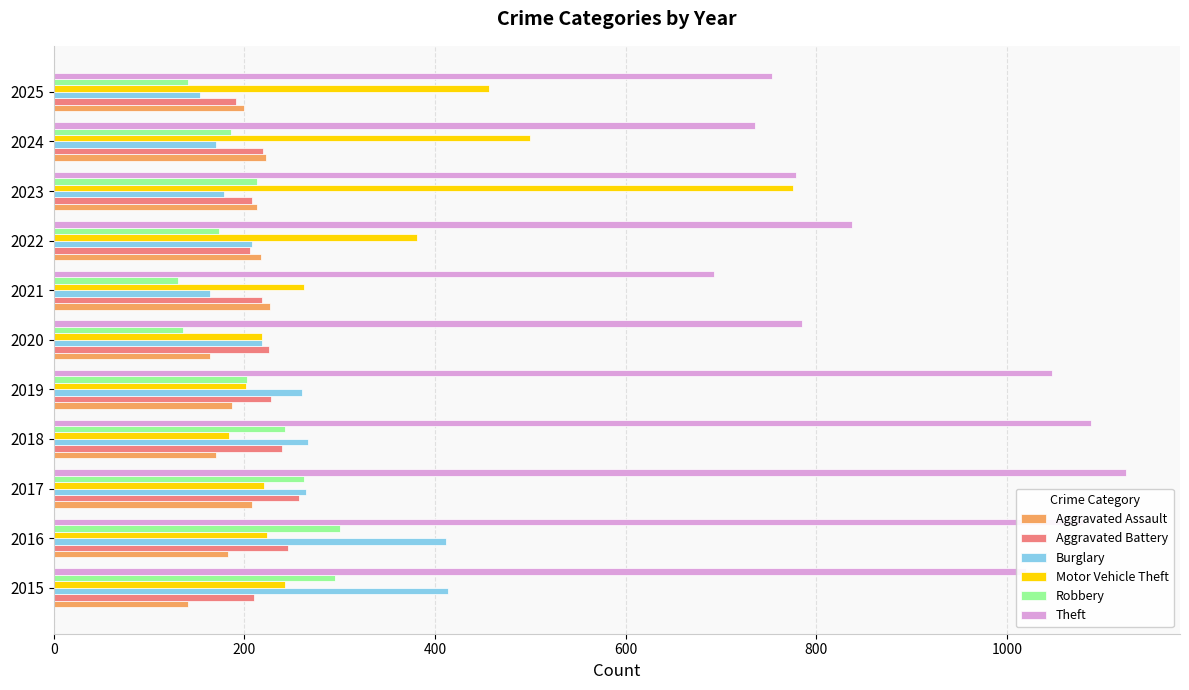

At which category does the chart reach its peak across all series?

2017